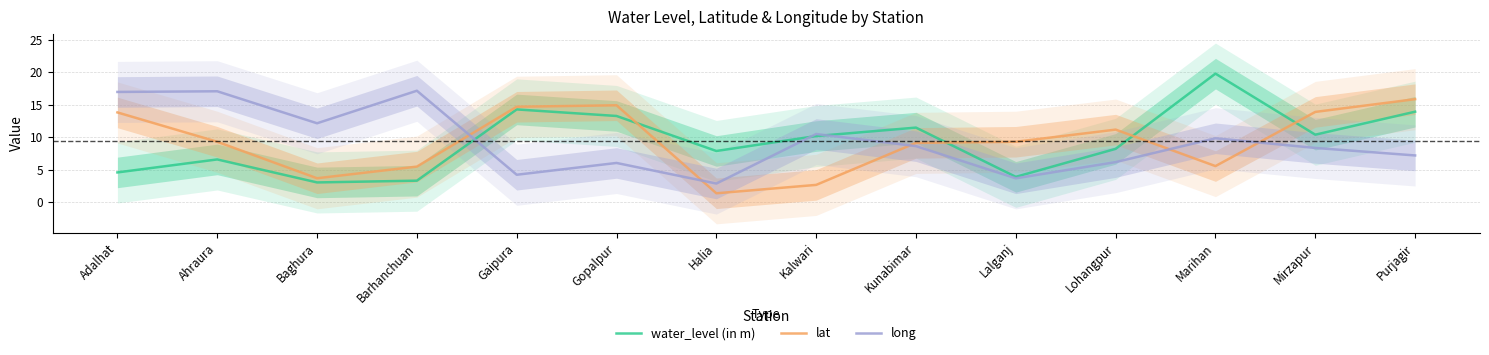

Reading right to left, list all the values displayed in this chart.

water_level (in m): 13.9	10.4	19.8	8.2	3.9	11.5	10.2	7.9	13.3	14.3	3.3	3.0	6.6	4.6
lat: 15.8	13.9	5.5	11.2	9.3	9.1	2.7	1.4	14.9	14.7	5.5	3.7	9.3	13.8
long: 7.2	8.3	9.8	6.2	3.7	8.6	10.5	2.9	6.0	4.2	17.1	12.1	17.1	17.0